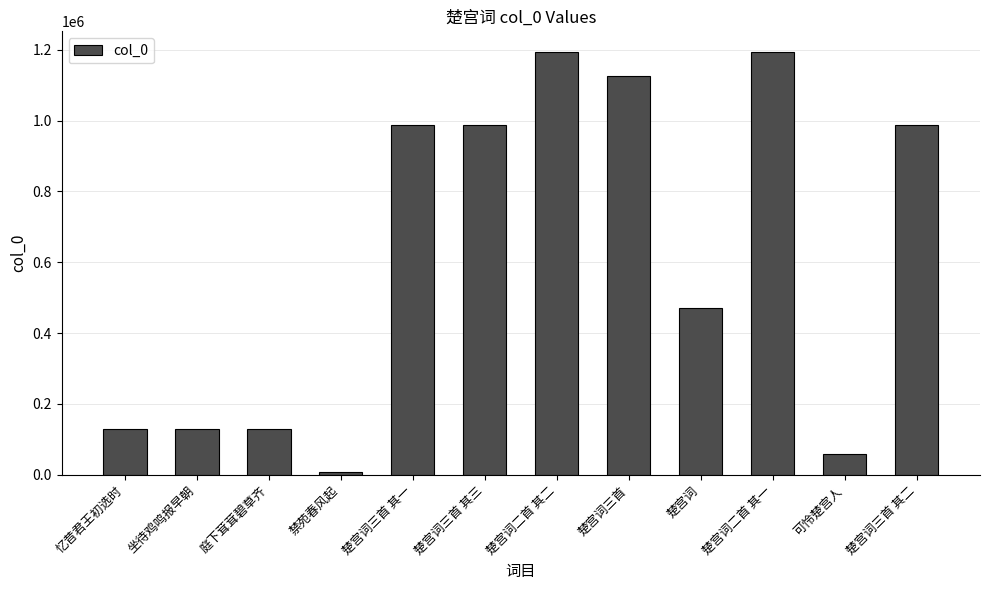

How many values are below 988892?

6